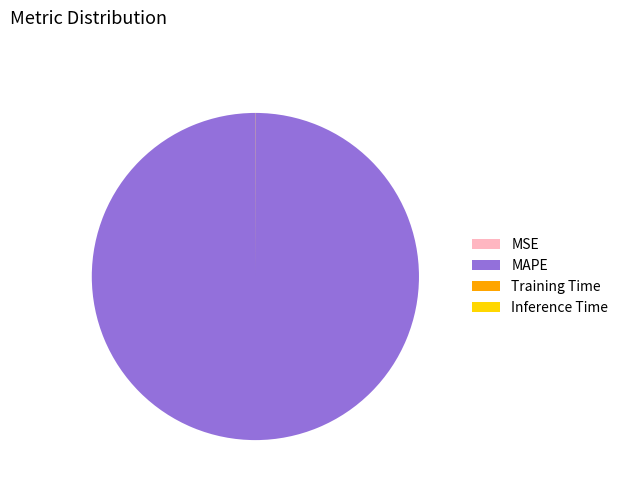

Which category accounts for the majority?

MAPE